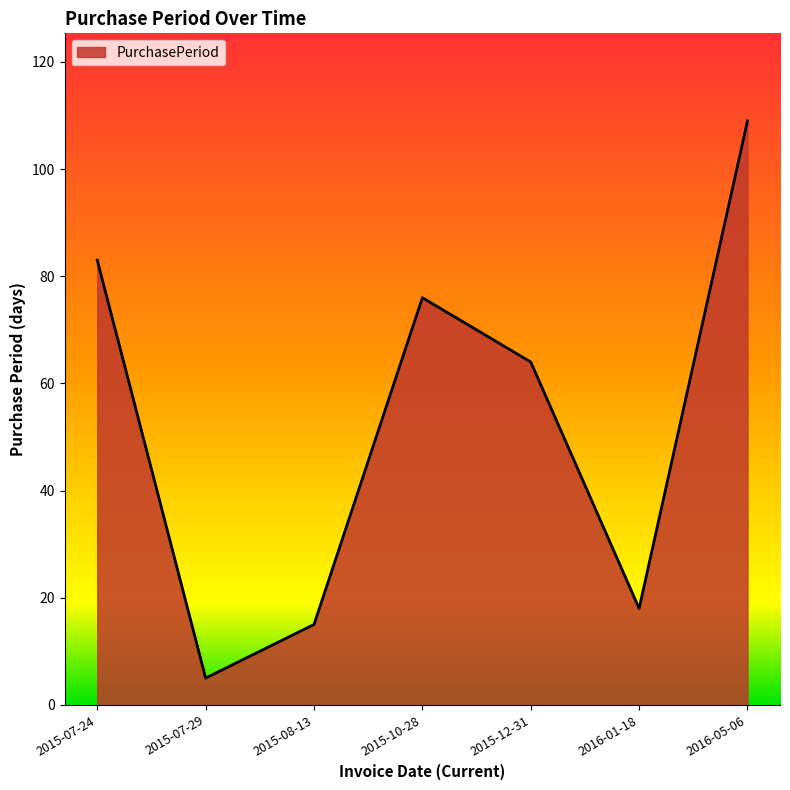

How many interior local peaks (higher than both neighbors) does the data have?

1